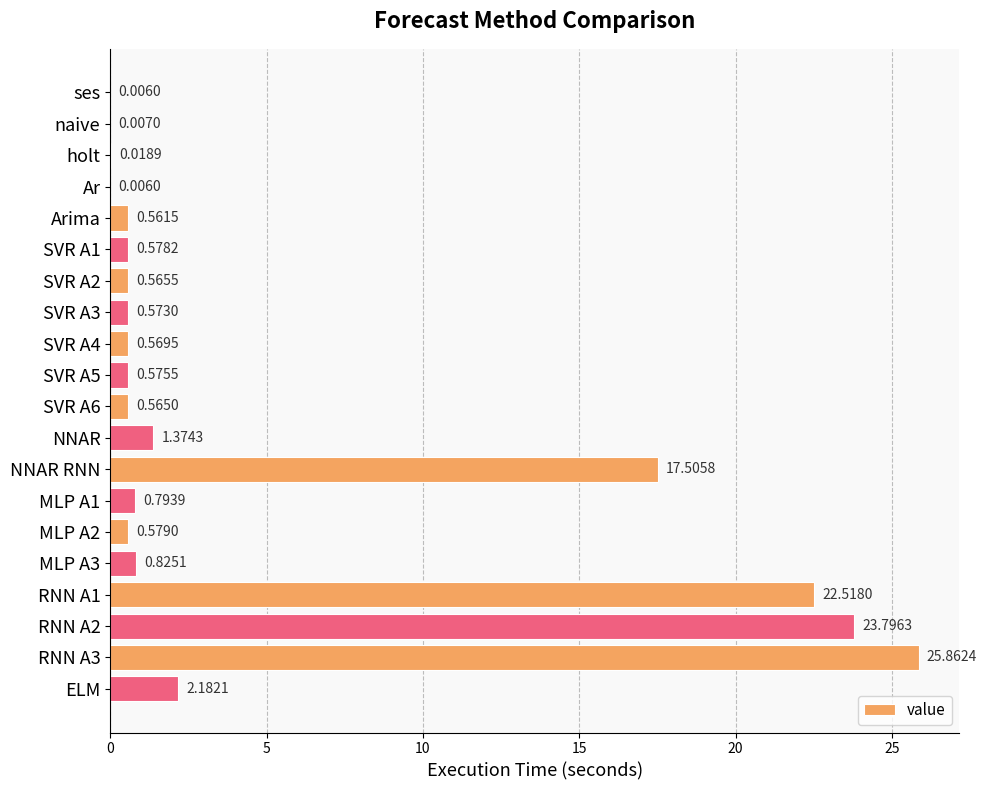

At which label is the value closest to 12?

NNAR RNN